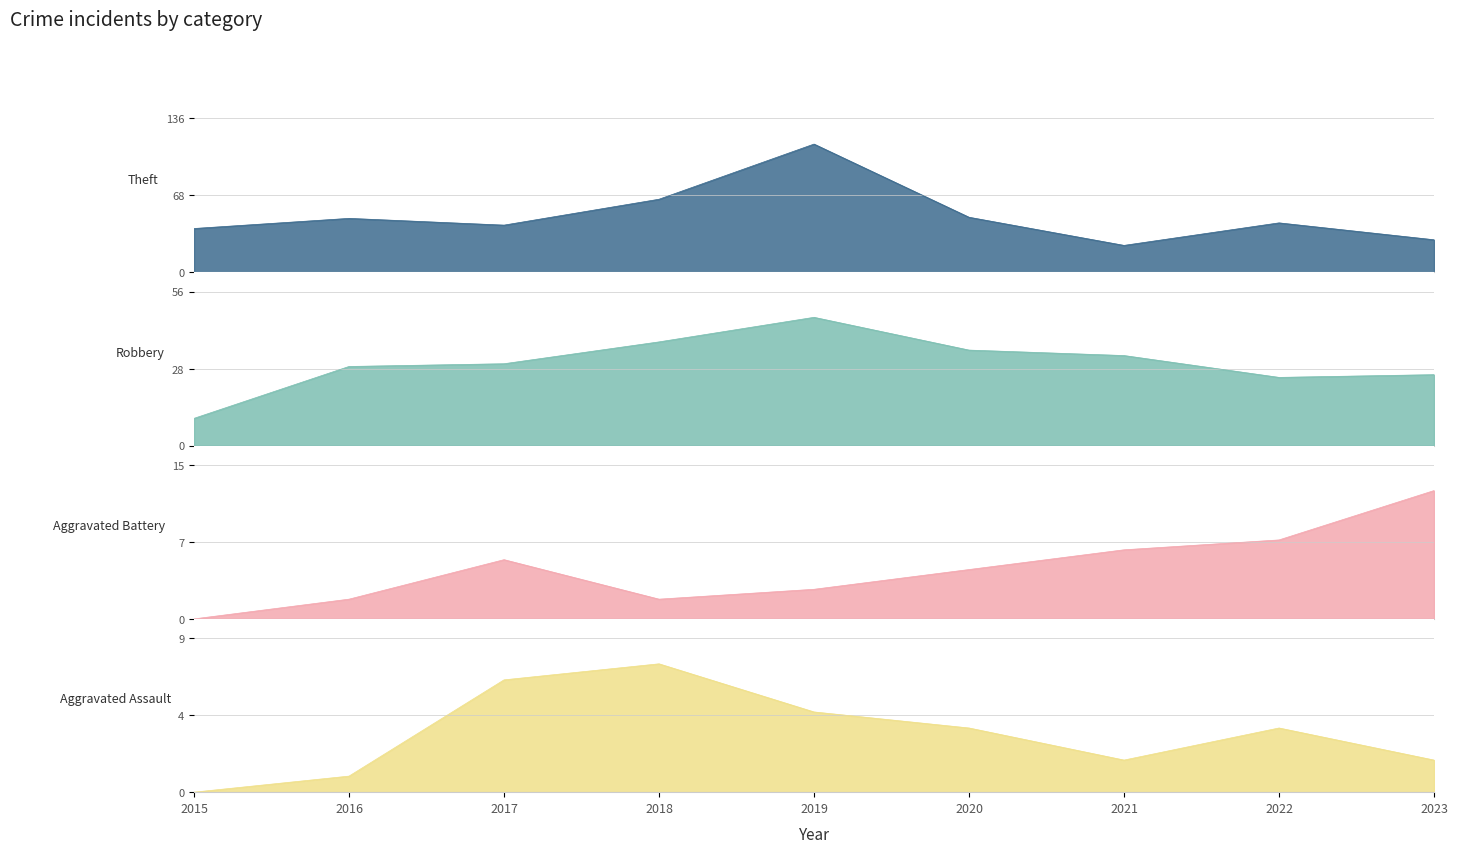

Which label corresponds to the smallest value in the chart?

2015